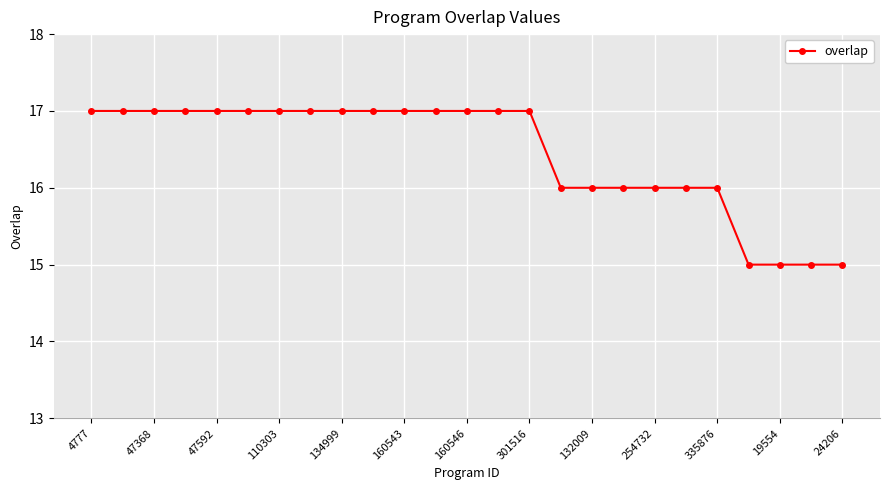

How many lines are shown in the chart?

1